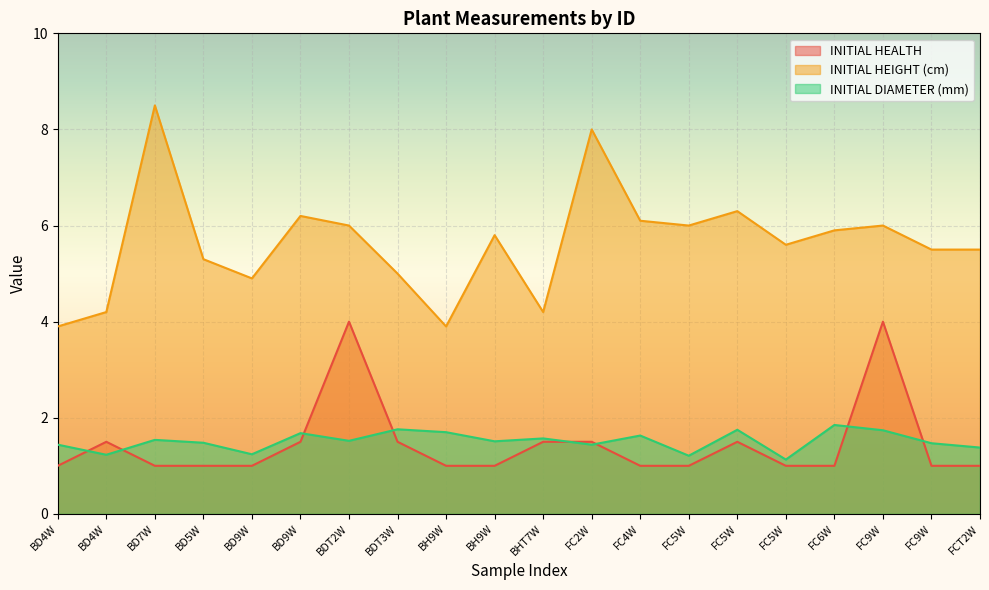

Reading left to right, what are all the values shown in this chart?

INITIAL HEALTH: 1.0	1.5	1.0	1.0	1.0	1.5	4.0	1.5	1.0	1.0	1.5	1.5	1.0	1.0	1.5	1.0	1.0	4.0	1.0	1.0
INITIAL HEIGHT (cm): 3.9	4.2	8.5	5.3	4.9	6.2	6.0	5.0	3.9	5.8	4.2	8.0	6.1	6.0	6.3	5.6	5.9	6.0	5.5	5.5
INITIAL DIAMETER (mm): 1.4	1.2	1.5	1.5	1.2	1.7	1.5	1.8	1.7	1.5	1.6	1.4	1.6	1.2	1.8	1.1	1.9	1.7	1.5	1.4